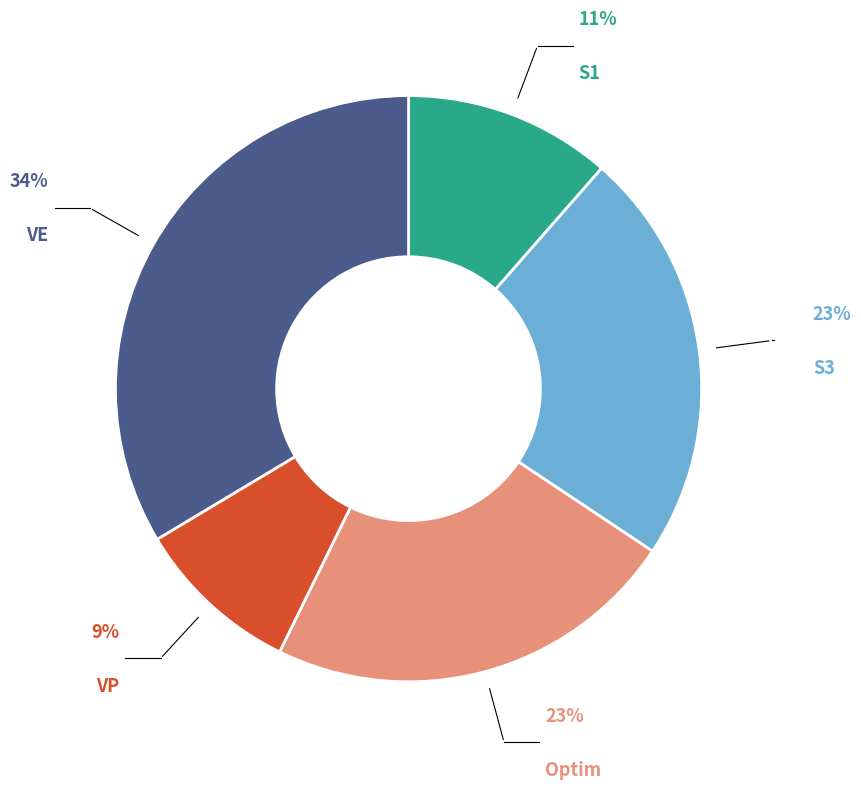

Does any single category account for the majority?

No